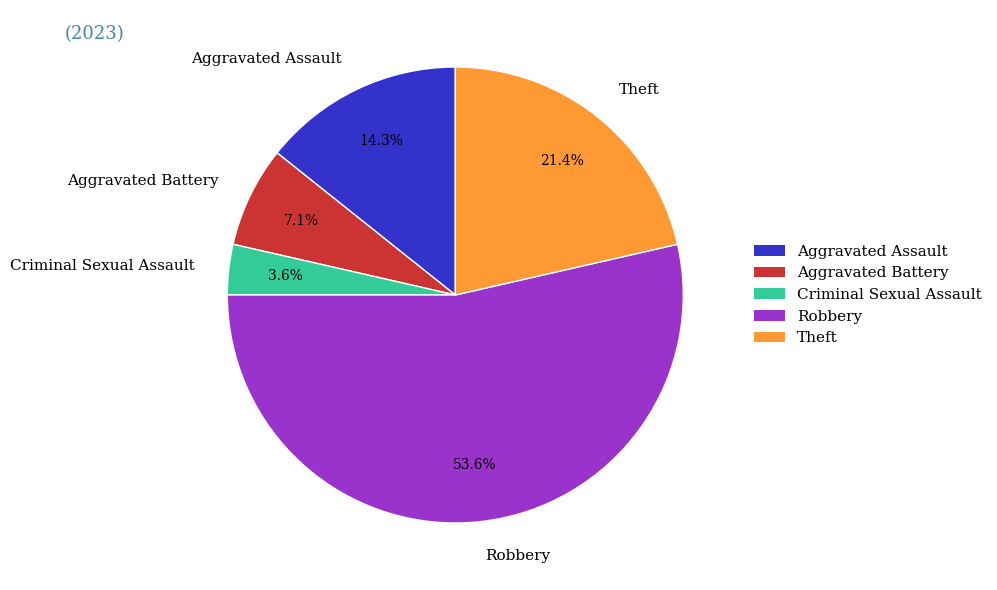

Between Theft and Aggravated Battery, which is larger?

Theft